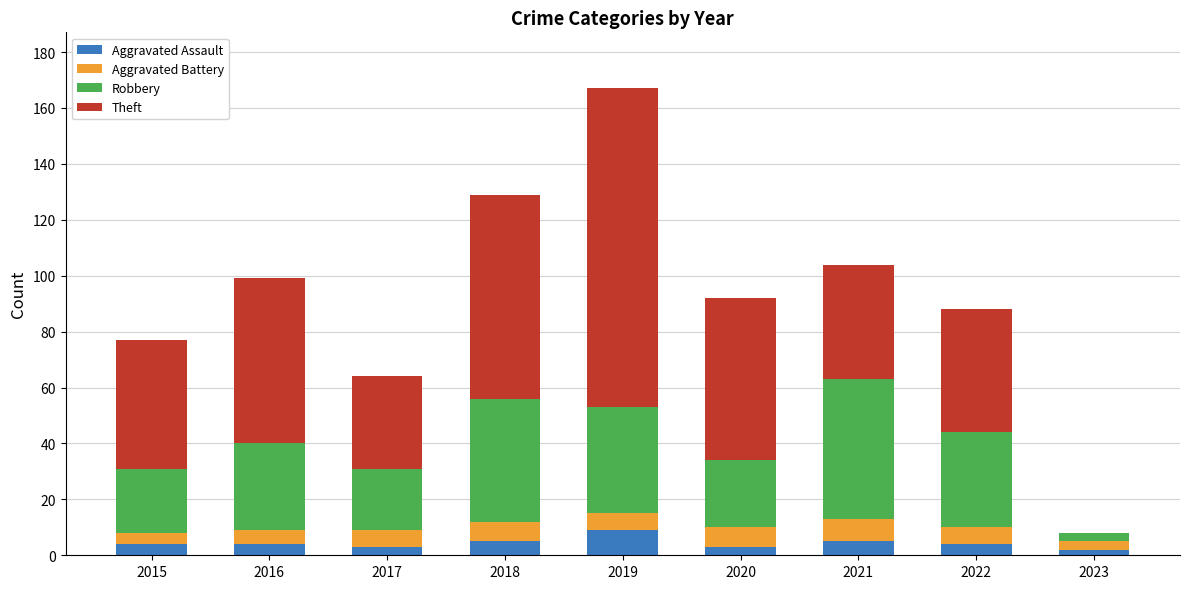

At which category is the sum across all series the highest?

2019